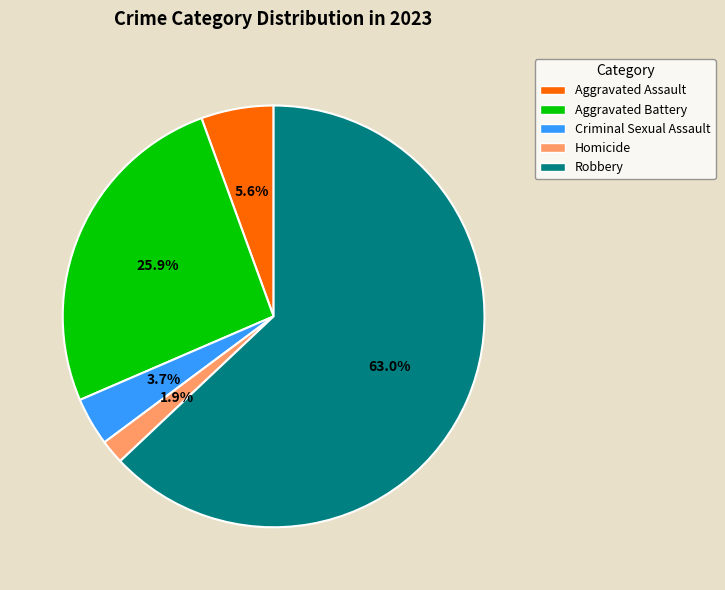

What percentage is the Aggravated Battery slice, to the nearest percent?

26%